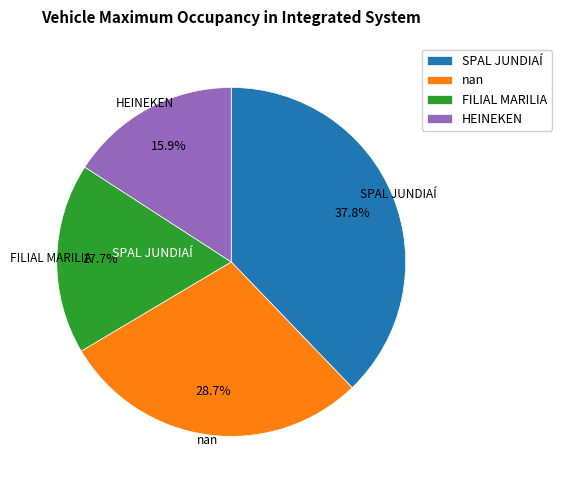

Is it true that nan is 39% of the pie?

False